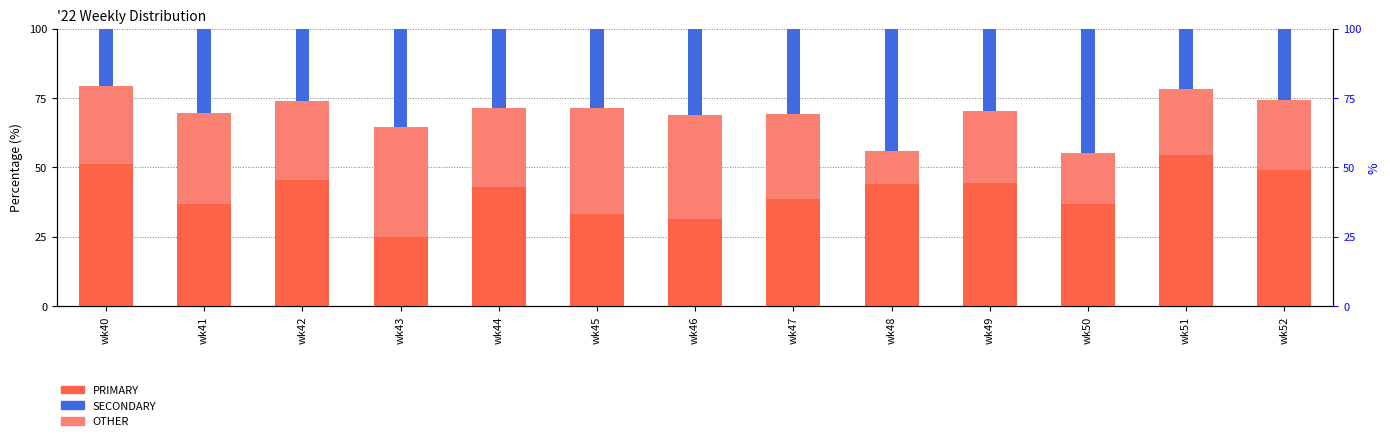

Which series has the largest range (max minus min)?

PRIMARY